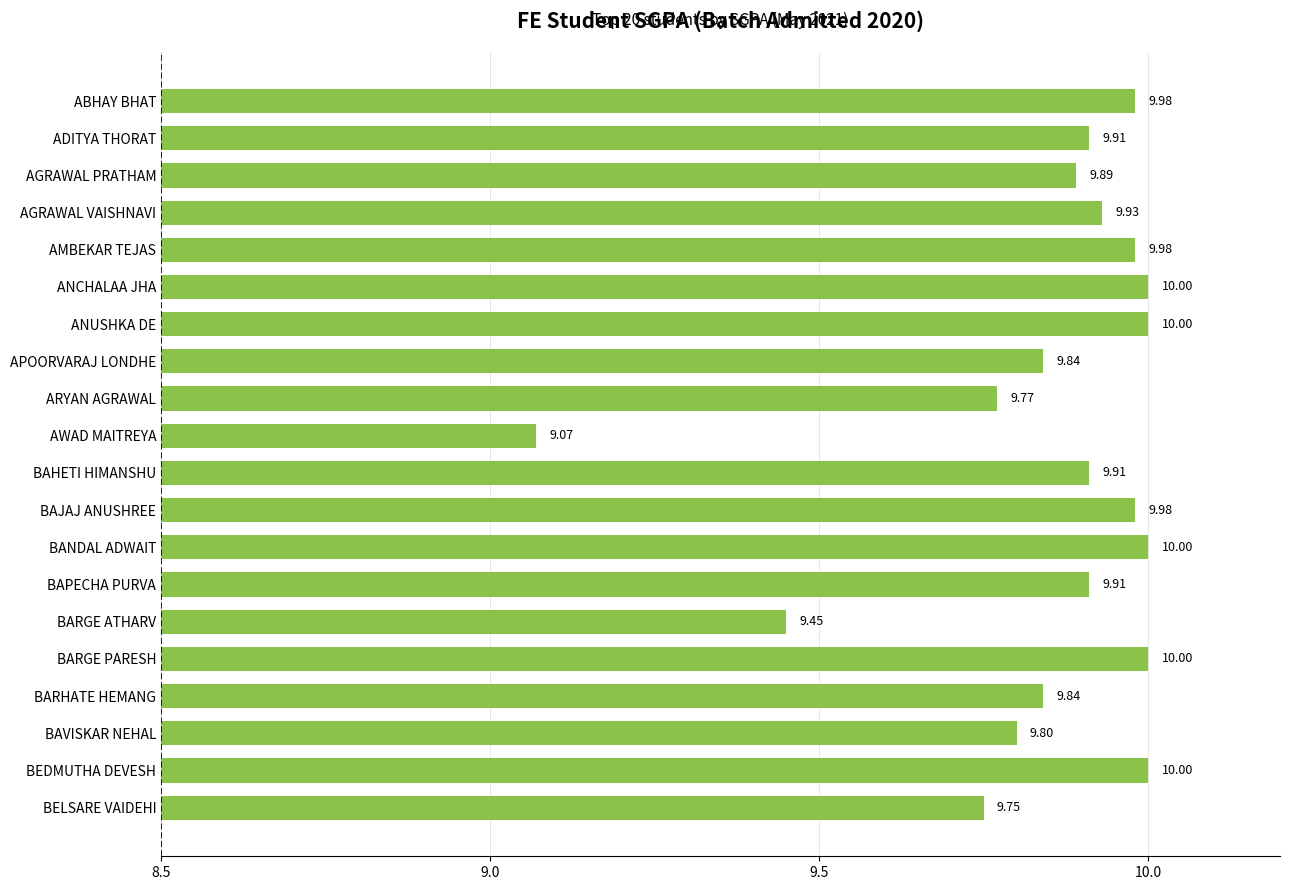

What is the difference between the maximum and minimum values?

0.9